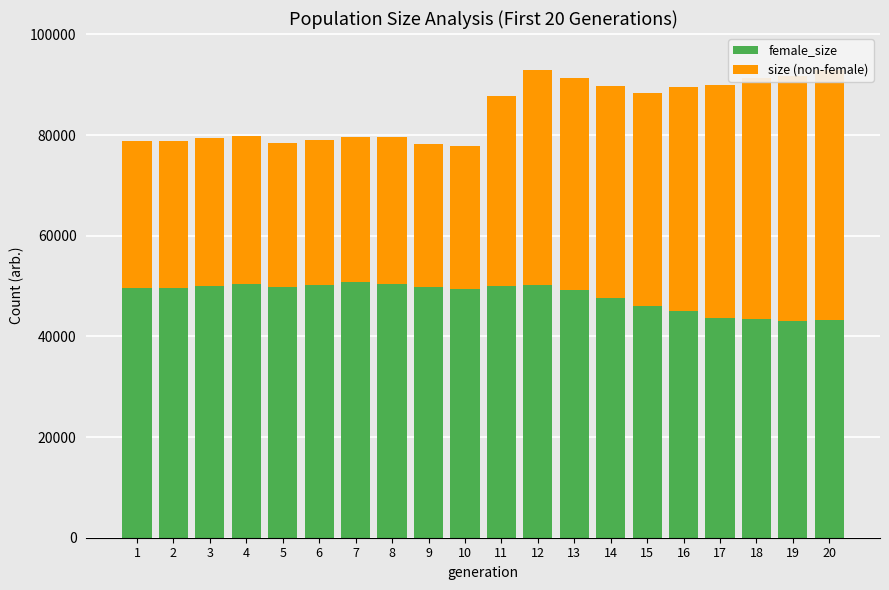

Reading left to right, transcribe all the data shown in this chart.

female_size: 1=49553	2=49613	3=49965	4=50356	5=49713	6=50235	7=50724	8=50472	9=49797	10=49439	11=49947	12=50258	13=49227	14=47616	15=45944	16=45007	17=43681	18=43399	19=42968	20=43156
size (non-female): 1=29223	2=29239	3=29525	4=29363	5=28735	6=28776	7=28793	8=29082	9=28385	10=28355	11=37756	12=42580	13=42193	14=42213	15=42488	16=44597	17=46299	18=47942	19=48801	20=49671